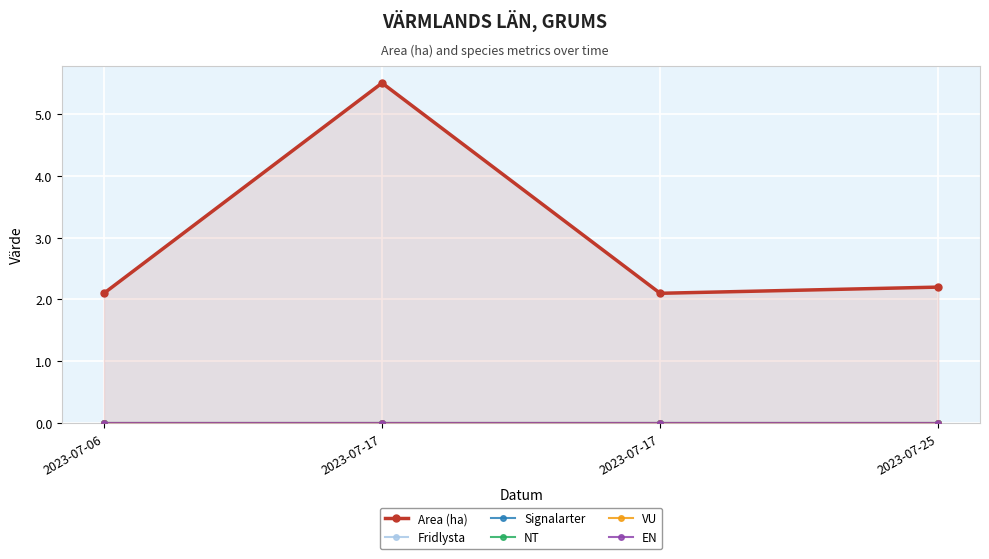

What is the difference between the maximum and minimum values in the Area (ha) series?

3.4